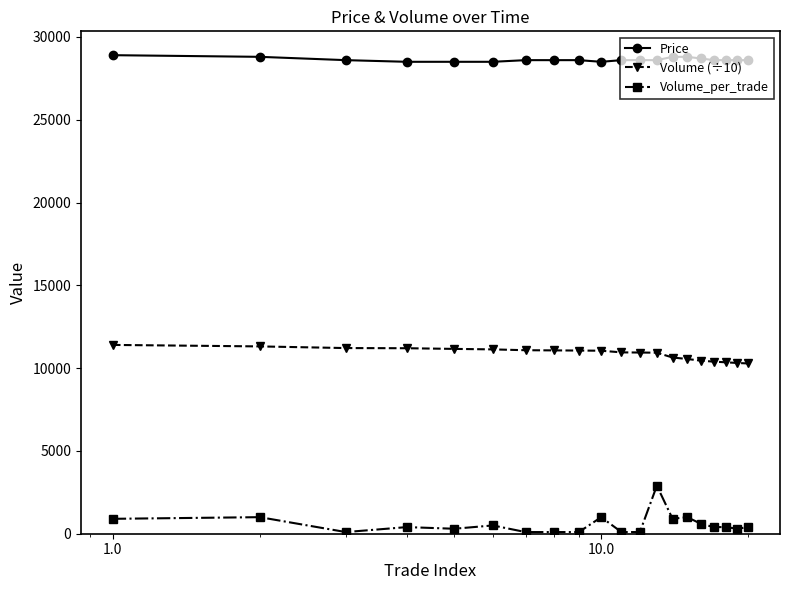

What is the highest value of the Volume_per_trade series?

2900